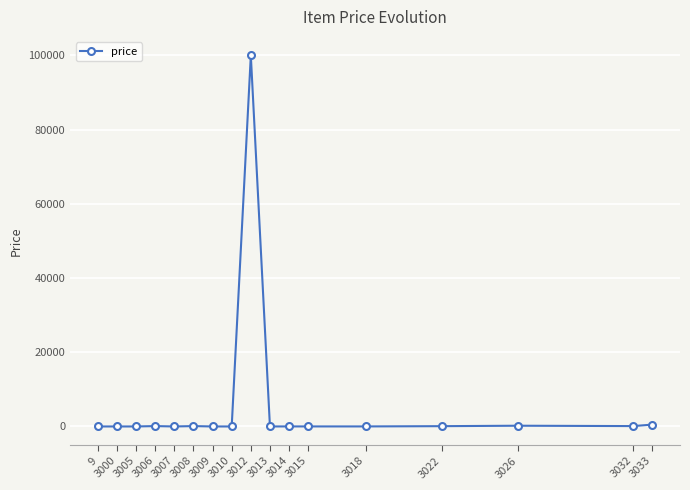

What value does the data have at 3032, to the nearest 50?

100